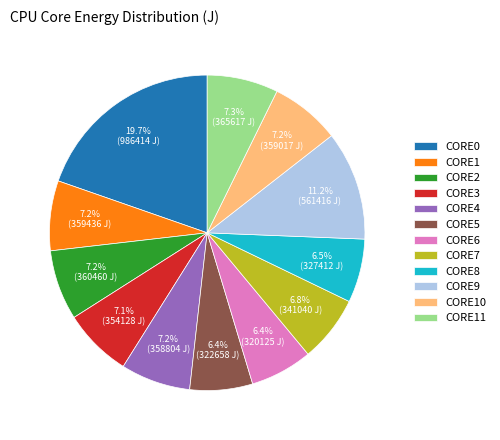

Count the number of slices in the pie.

12